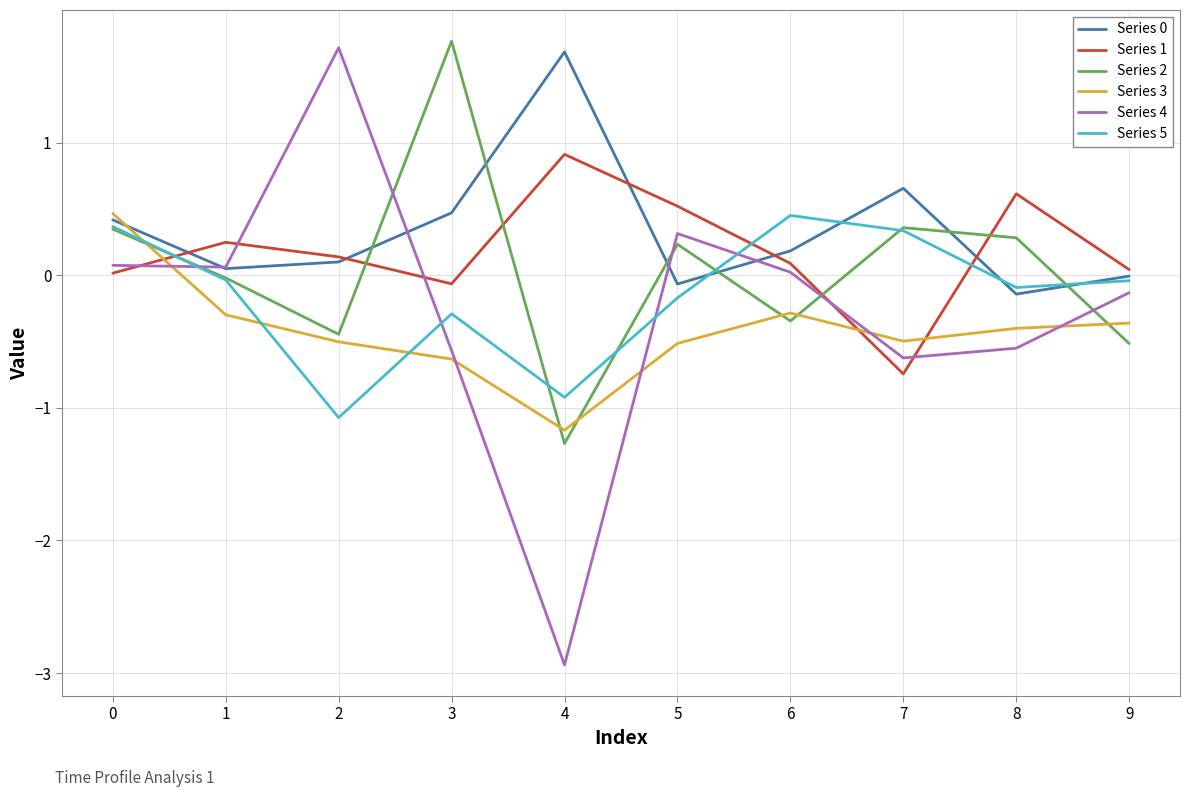

What is the sum of all Series 1 values?

1.8